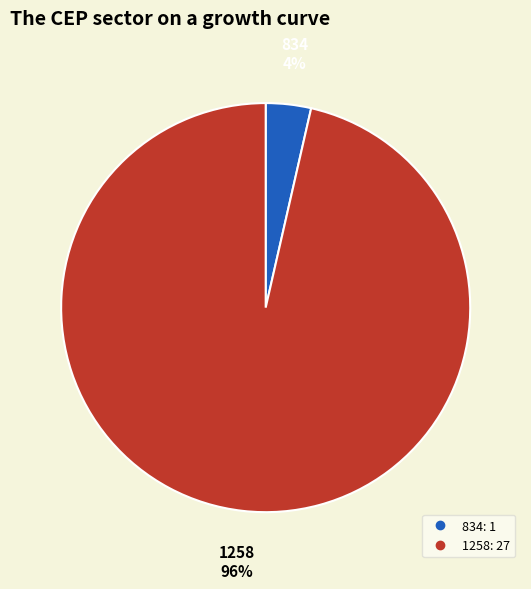

How many slices are in this pie chart?

2